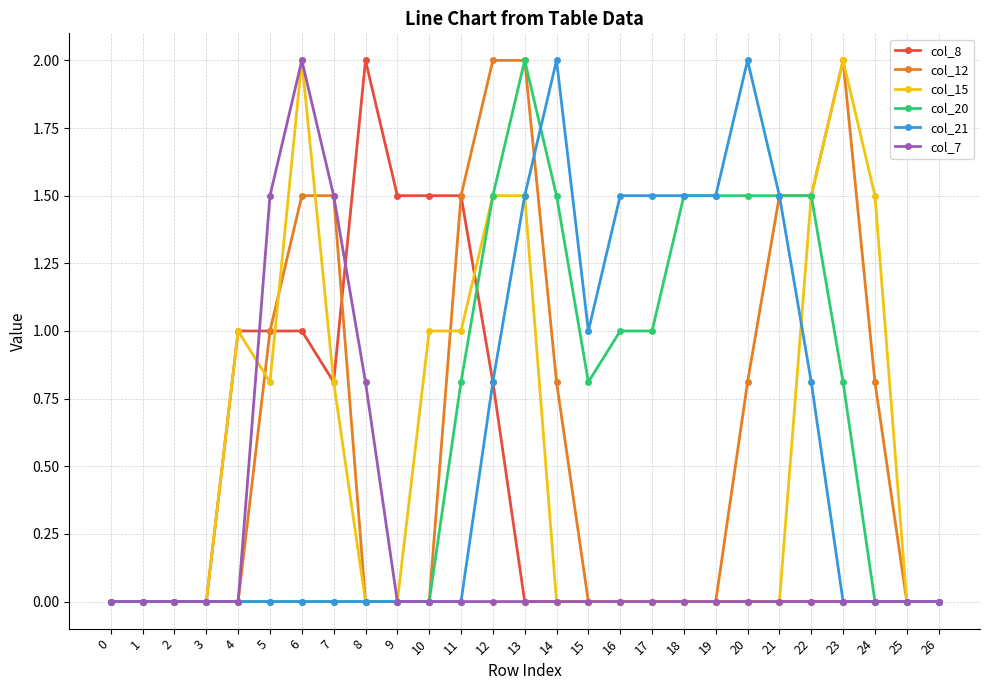

Reading right to left, extract all data points from this chart.

col_8: 26=0.0	25=0.0	24=0.0	23=0.0	22=0.0	21=0.0	20=0.0	19=0.0	18=0.0	17=0.0	16=0.0	15=0.0	14=0.0	13=0.0	12=0.8	11=1.5	10=1.5	9=1.5	8=2.0	7=0.8	6=1.0	5=1.0	4=1.0	3=0.0	2=0.0	1=0.0	0=0.0
col_12: 26=0.0	25=0.0	24=0.8	23=2.0	22=1.5	21=1.5	20=0.8	19=0.0	18=0.0	17=0.0	16=0.0	15=0.0	14=0.8	13=2.0	12=2.0	11=1.5	10=0.0	9=0.0	8=0.0	7=1.5	6=1.5	5=1.0	4=0.0	3=0.0	2=0.0	1=0.0	0=0.0
col_15: 26=0.0	25=0.0	24=1.5	23=2.0	22=1.5	21=0.0	20=0.0	19=0.0	18=0.0	17=0.0	16=0.0	15=0.0	14=0.0	13=1.5	12=1.5	11=1.0	10=1.0	9=0.0	8=0.0	7=0.8	6=2.0	5=0.8	4=1.0	3=0.0	2=0.0	1=0.0	0=0.0
col_20: 26=0.0	25=0.0	24=0.0	23=0.8	22=1.5	21=1.5	20=1.5	19=1.5	18=1.5	17=1.0	16=1.0	15=0.8	14=1.5	13=2.0	12=1.5	11=0.8	10=0.0	9=0.0	8=0.0	7=0.0	6=0.0	5=0.0	4=0.0	3=0.0	2=0.0	1=0.0	0=0.0
col_21: 26=0.0	25=0.0	24=0.0	23=0.0	22=0.8	21=1.5	20=2.0	19=1.5	18=1.5	17=1.5	16=1.5	15=1.0	14=2.0	13=1.5	12=0.8	11=0.0	10=0.0	9=0.0	8=0.0	7=0.0	6=0.0	5=0.0	4=0.0	3=0.0	2=0.0	1=0.0	0=0.0
col_7: 26=0.0	25=0.0	24=0.0	23=0.0	22=0.0	21=0.0	20=0.0	19=0.0	18=0.0	17=0.0	16=0.0	15=0.0	14=0.0	13=0.0	12=0.0	11=0.0	10=0.0	9=0.0	8=0.8	7=1.5	6=2.0	5=1.5	4=0.0	3=0.0	2=0.0	1=0.0	0=0.0